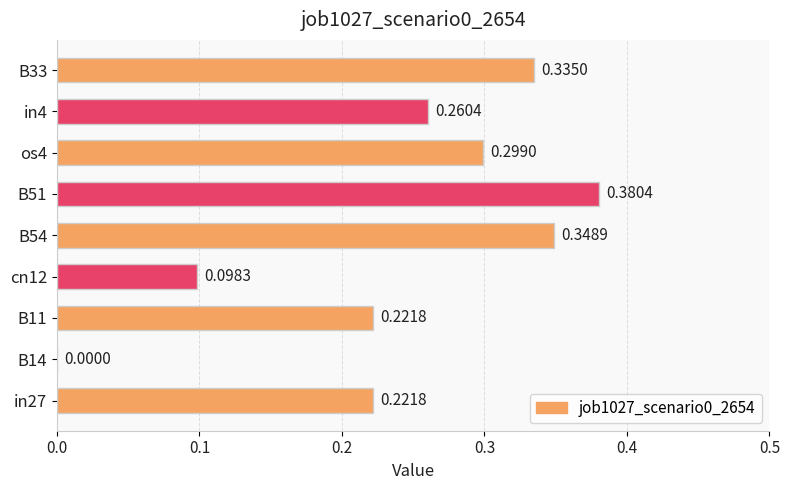

Does the chart contain stacked bars?

No